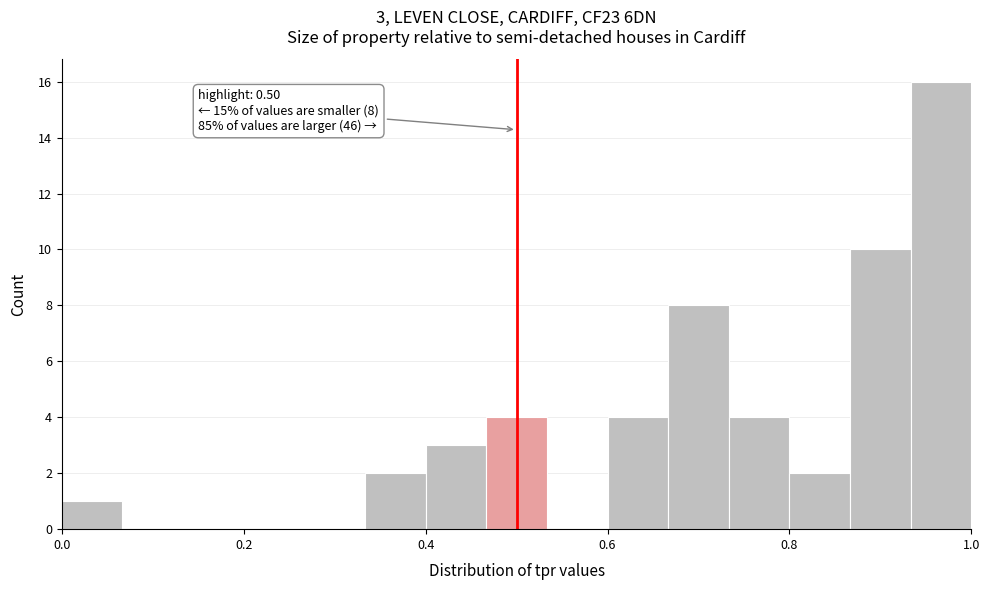

Read against the x-axis, roughly where is the centre of the tallest bar?

0.96